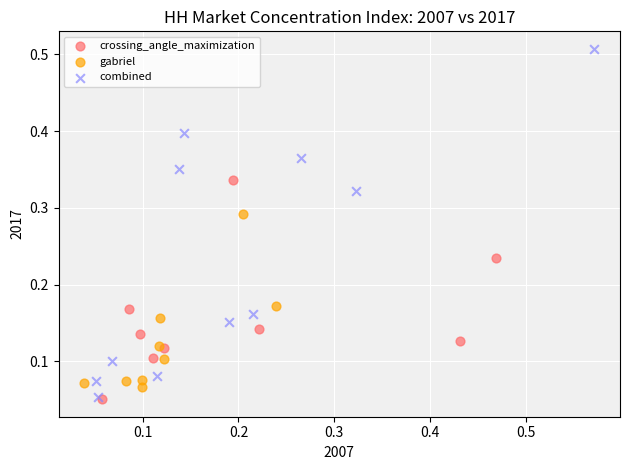

Which series has the largest Y range (max minus min)?

combined